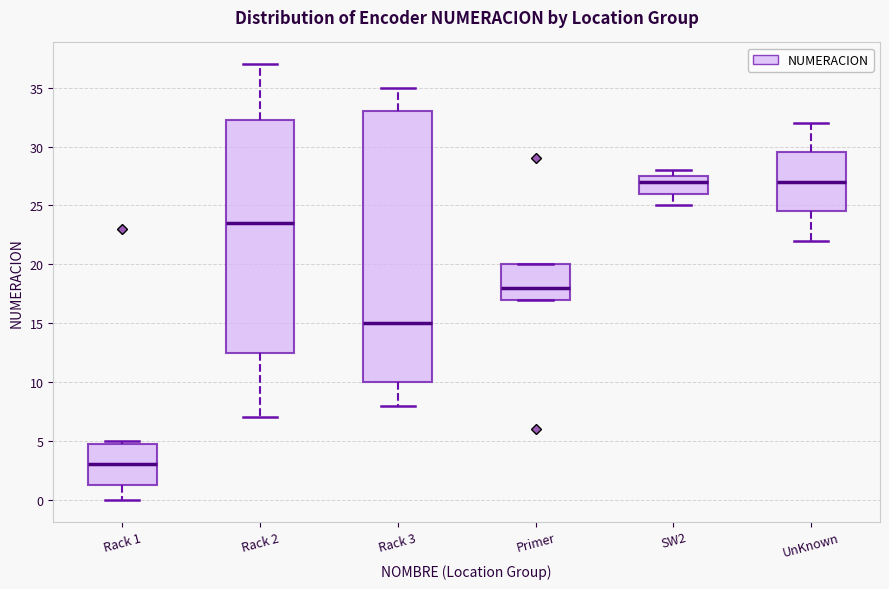

Reading left to right, transcribe this box plot: for each box, give where its median line is, the range the box spans, and where its two whiskers end, as read against the y-axis. The values are not printed on the chart, so give them approximately, as read against the axis.

Rack 1: median 3.0, box 1.5 to 5.0, whiskers 0.0 to 5.0 (just above the box's upper edge)
Rack 2: median 23.5, box 12.5 to 32.5, whiskers 7.0 to 37.0
Rack 3: median 15.0, box 10.0 to 33.0, whiskers 8.0 to 35.0
Primer: median 18.0, box 17.0 to 20.0, whiskers 17.0 to 20.0
SW2: median 27.0, box 26.0 to 27.5, whiskers 25.0 to 28.0
UnKnown: median 27.0, box 24.5 to 29.5, whiskers 22.0 to 32.0